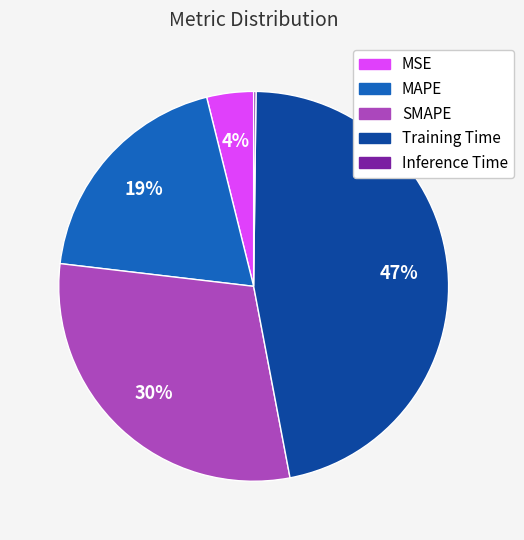

To the nearest percent, what is the difference between the largest and smallest slice percentages?

47%